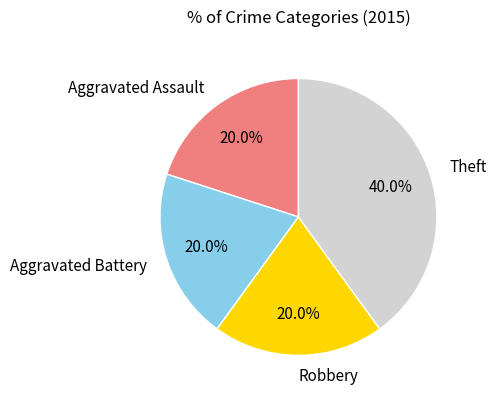

To the nearest percent, what portion does Theft represent?

40%